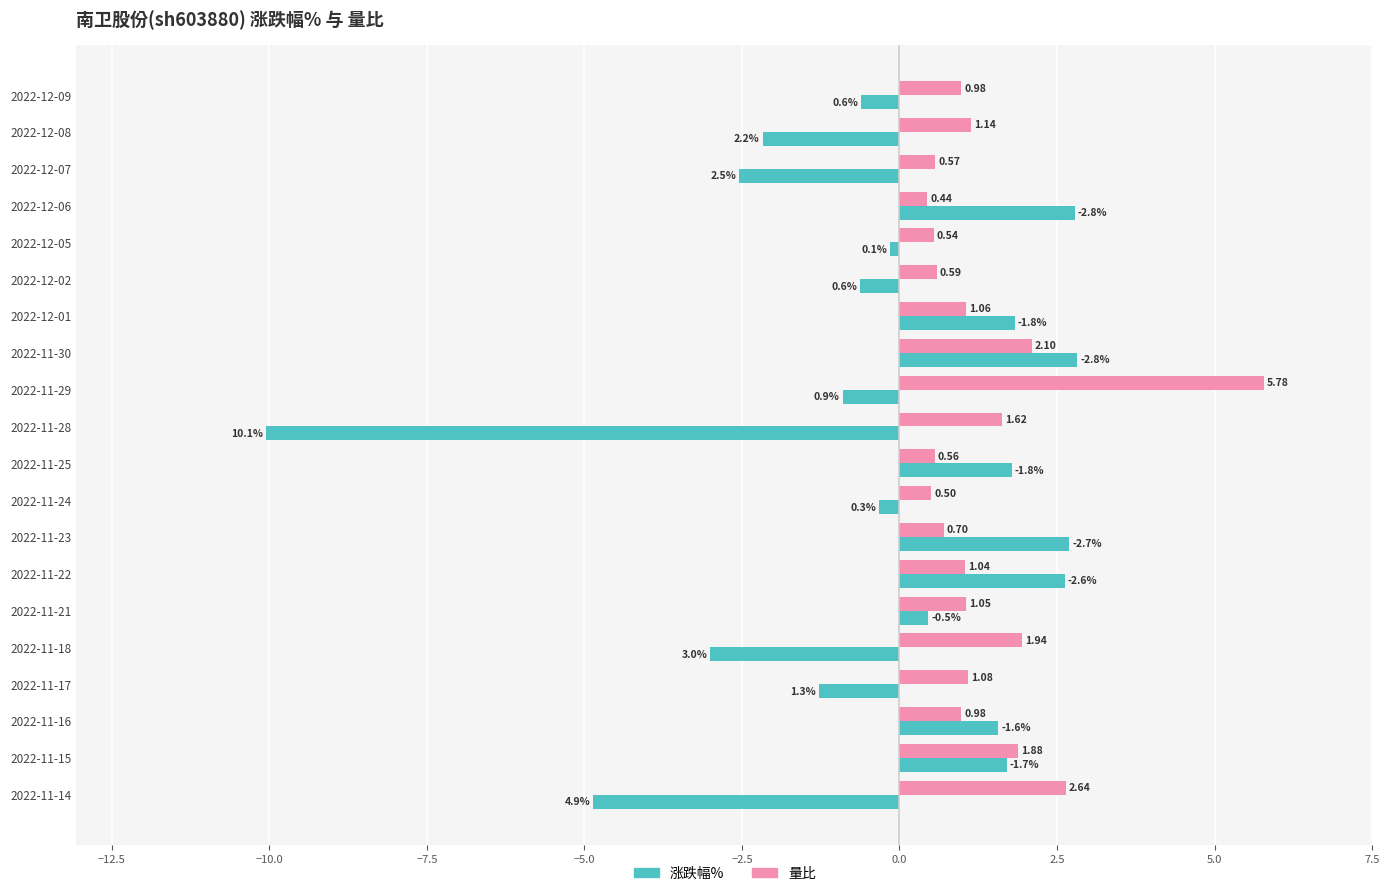

Between 2022-11-14 and 2022-11-29, which series saw the biggest shift?

涨跌幅%